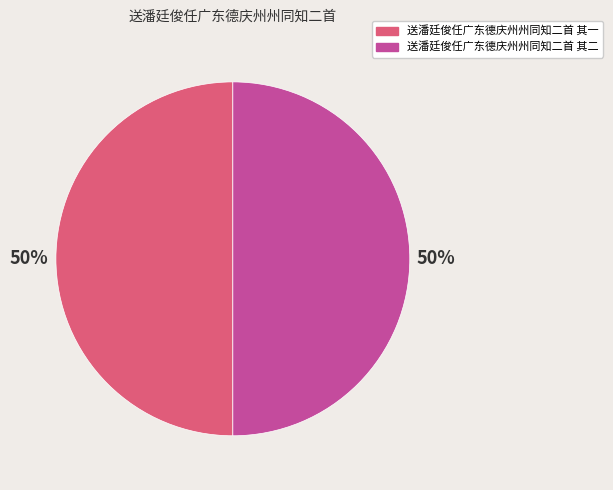

How many segments does this pie chart have?

2